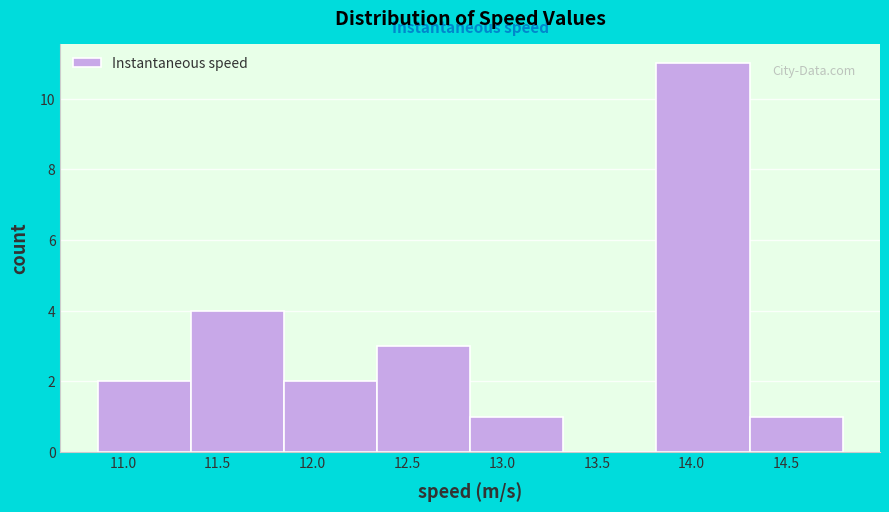

What is the height of the bar covering 12.35 to 12.85 on the x-axis? Neither the bar edges nor the heights are printed on the chart, so give them approximately, as read against the axes.

3